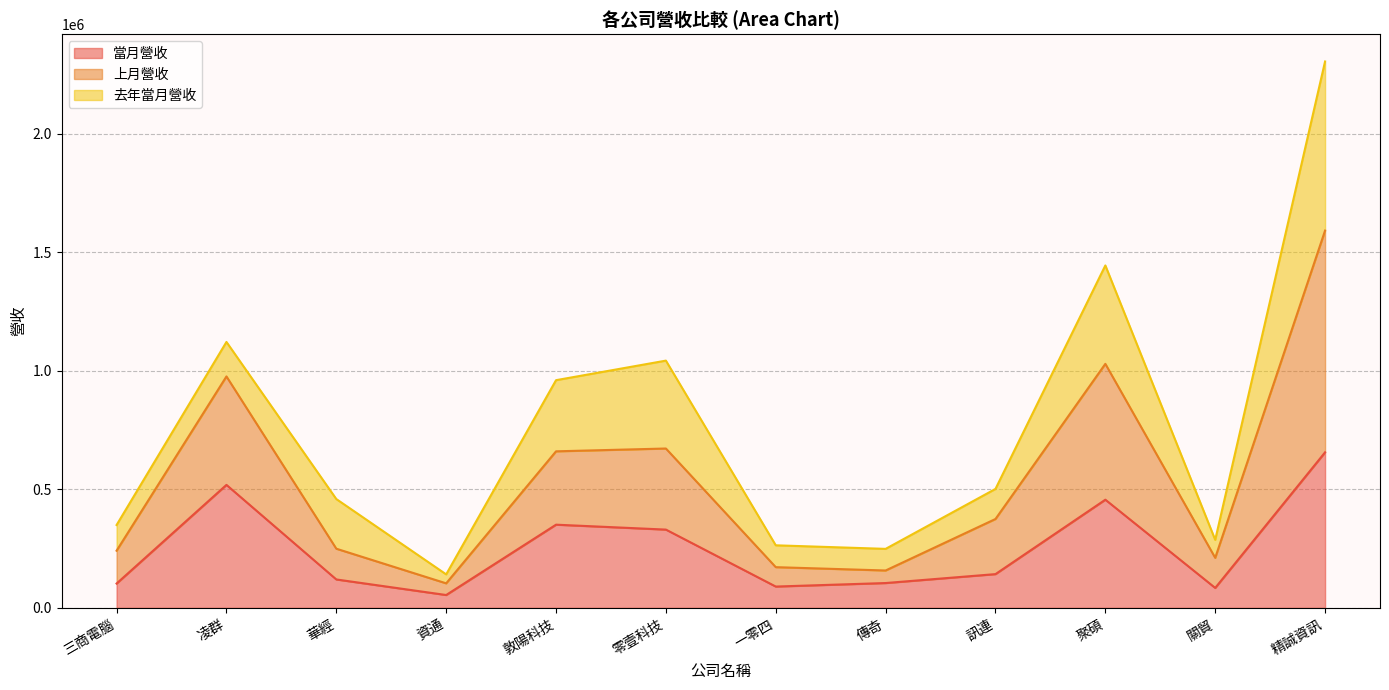

The 當月營收 series shows 580820 at 零壹科技. True or false?

False